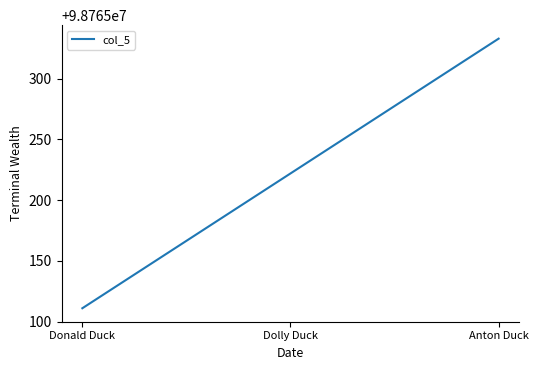

Which has a higher value, Dolly Duck or Donald Duck?

Dolly Duck